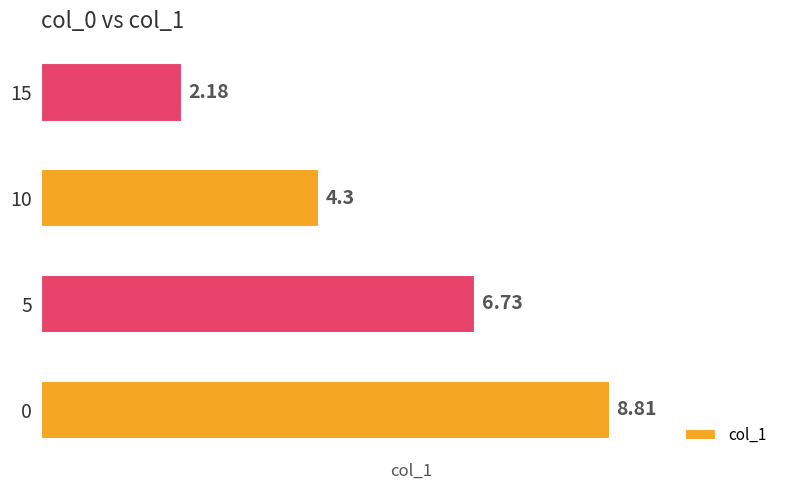

What is the change in value from 5 to 10?

-2.4